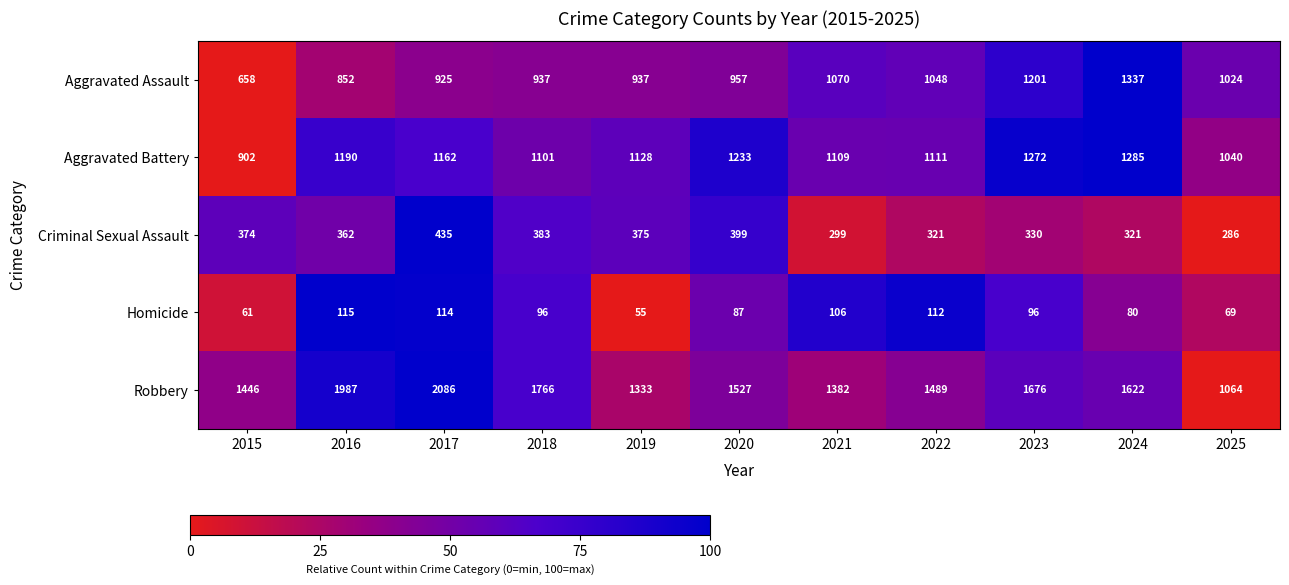

Where is Aggravated Battery nearest to the value 1093?

2018